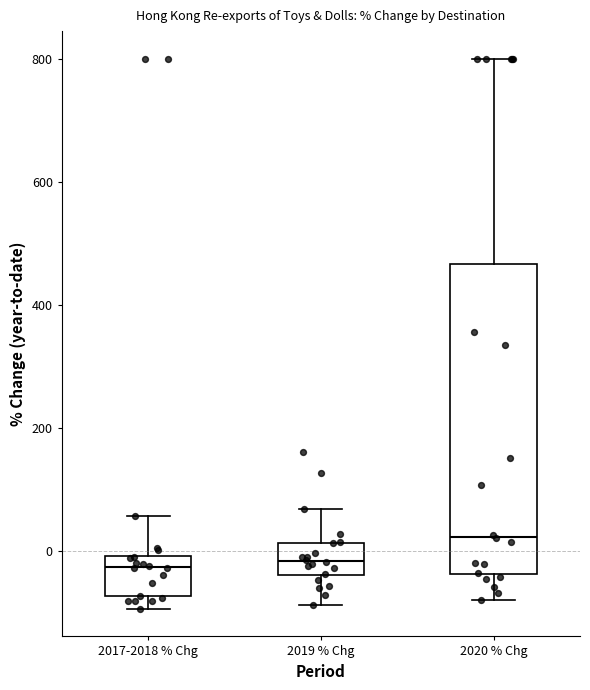

Reading left to right, read every box against the y-axis: the position of its median line, the range the box covers, and the ends of its whiskers. The values are not printed on the chart, so give them approximately, as read against the axis.

2017-2018 % Chg: median -20, box -80 to 0, whiskers -100 to 60
2019 % Chg: median -20, box -40 to 20, whiskers -80 to 60
2020 % Chg: median 20, box -40 to 460, whiskers -80 to 800